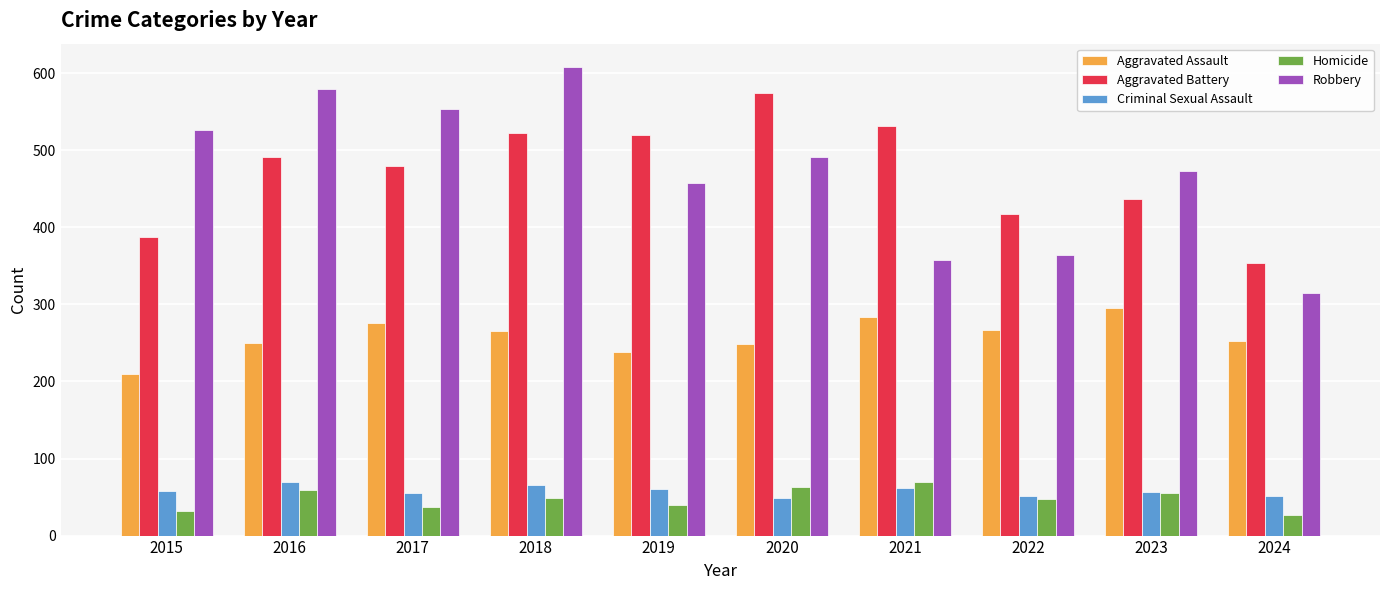

How many bars are there in total?

50